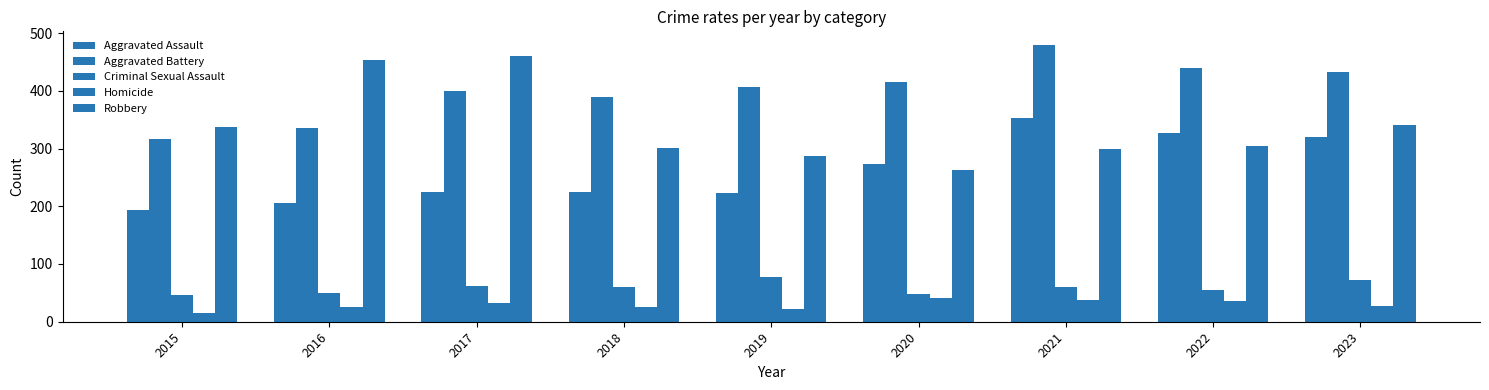

At which label does Homicide reach its minimum?

2015